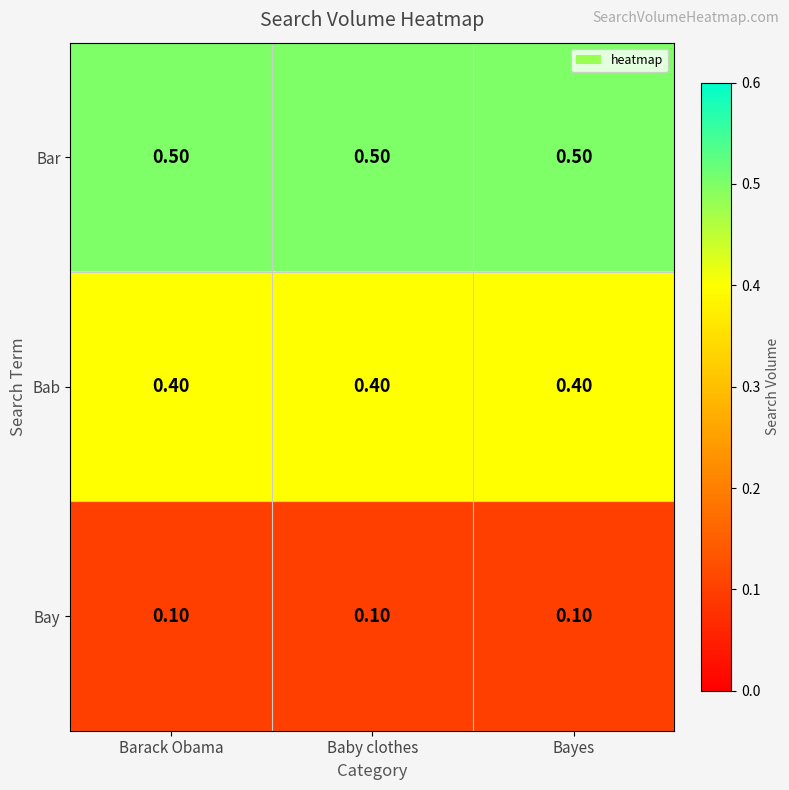

At how many categories does at least one series exceed 0?

3